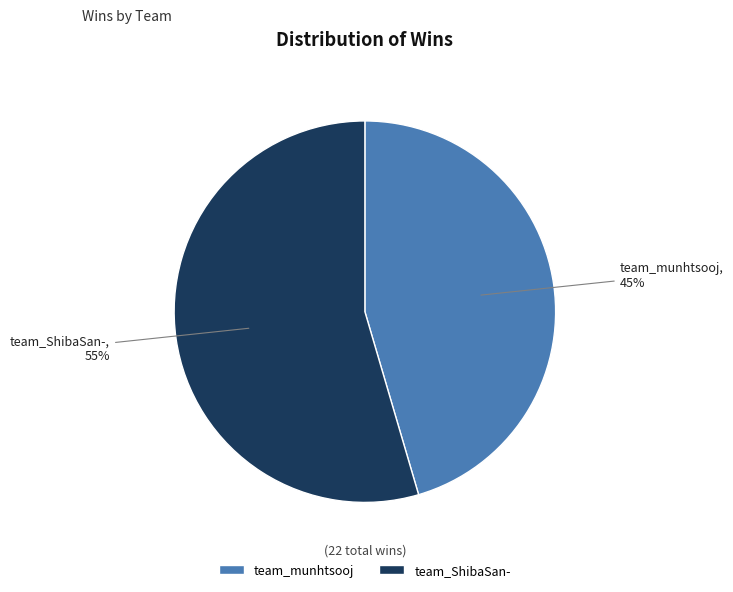

Is it true that team_munhtsooj is 38% of the pie?

False